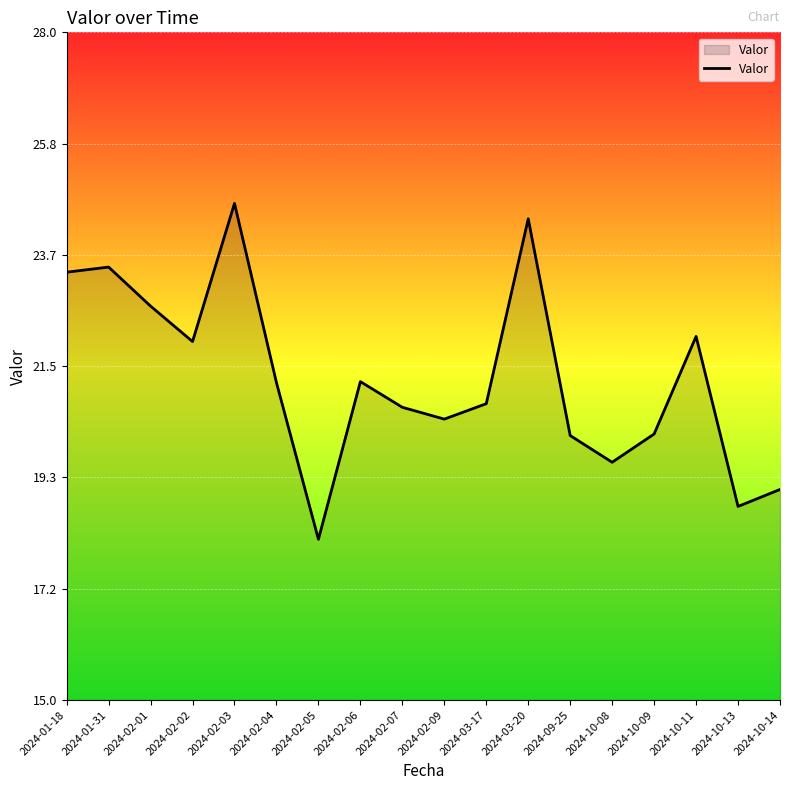

What position from the left is 2024-02-04?

6